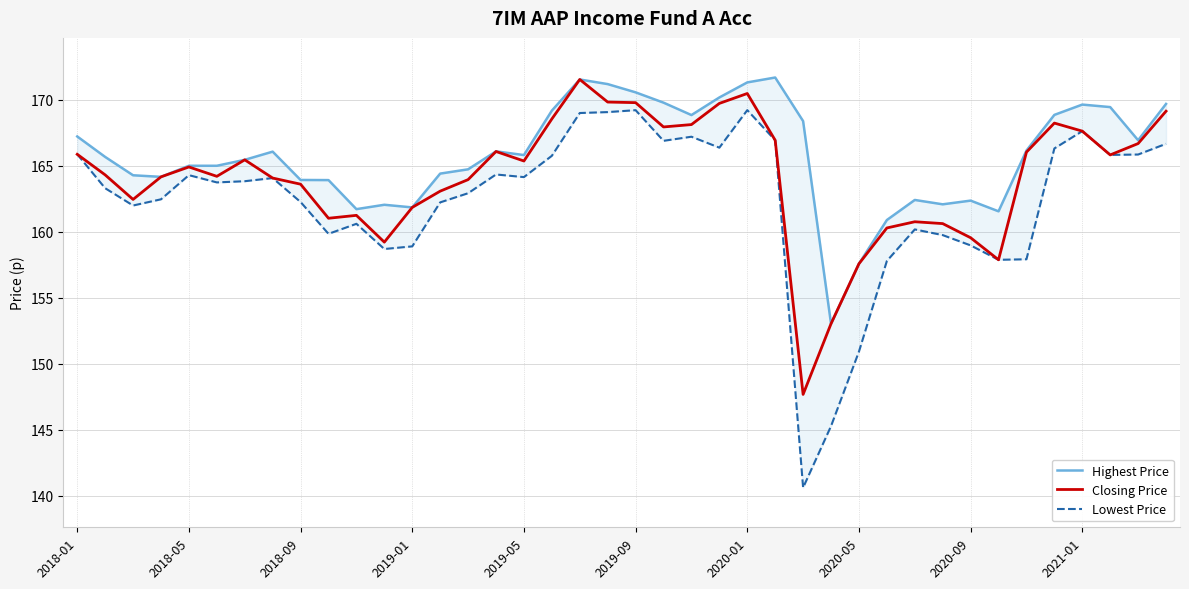

The Highest Price series shows 169.4 at 37. True or false?

True